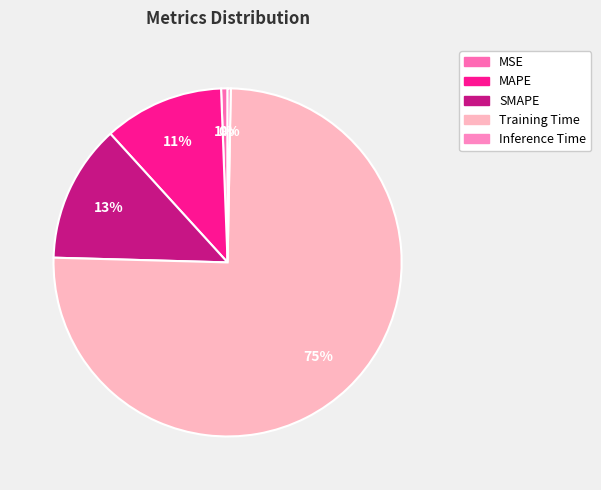

To the nearest percent, what is the difference between the largest and smallest slice percentages?

75%